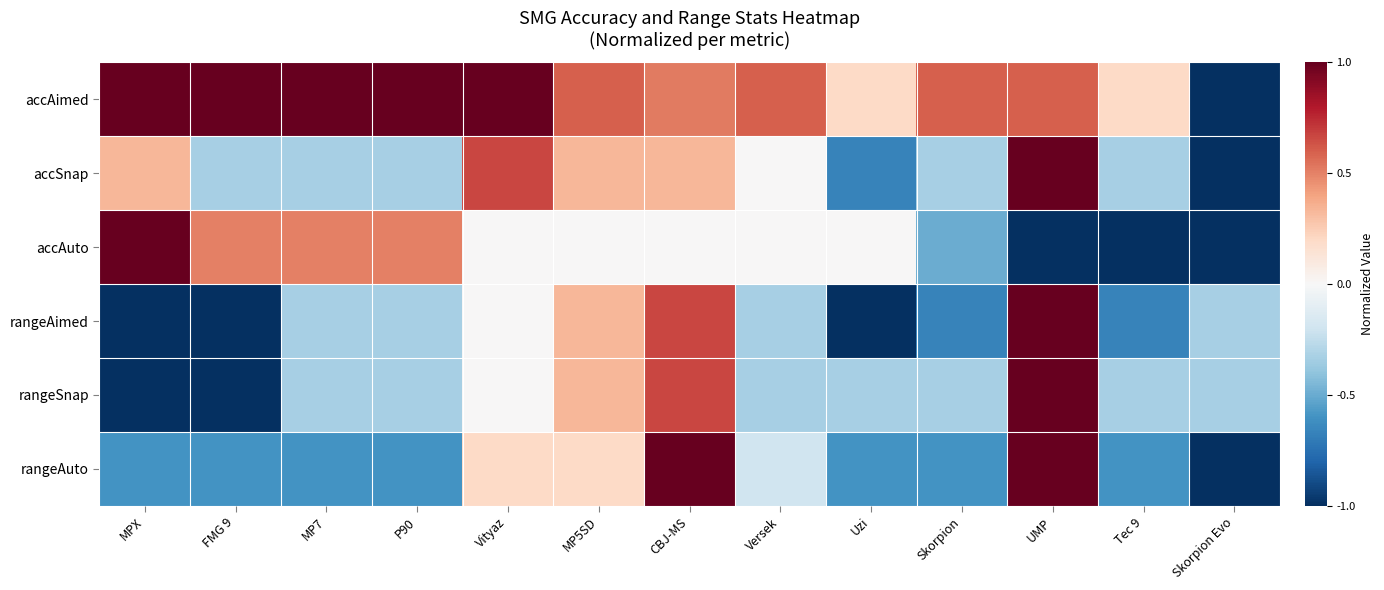

Which has a higher value, Uzi or MPX?

MPX